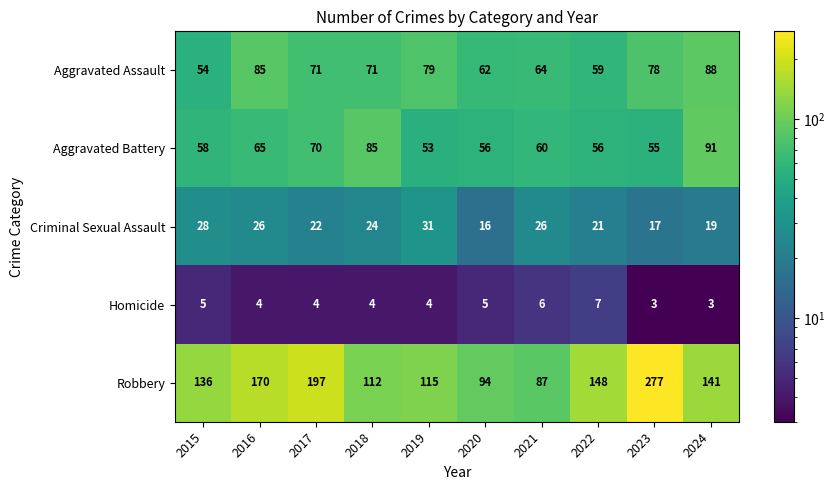

How many series are shown in this chart?

5